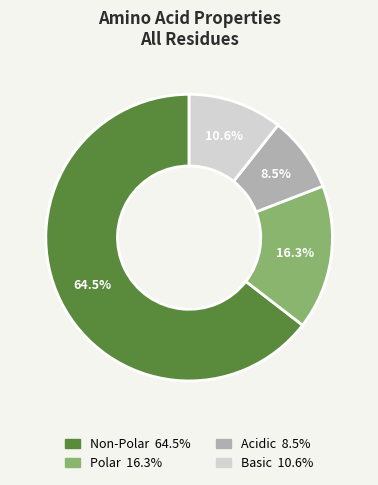

Is there a majority slice in this chart?

Yes